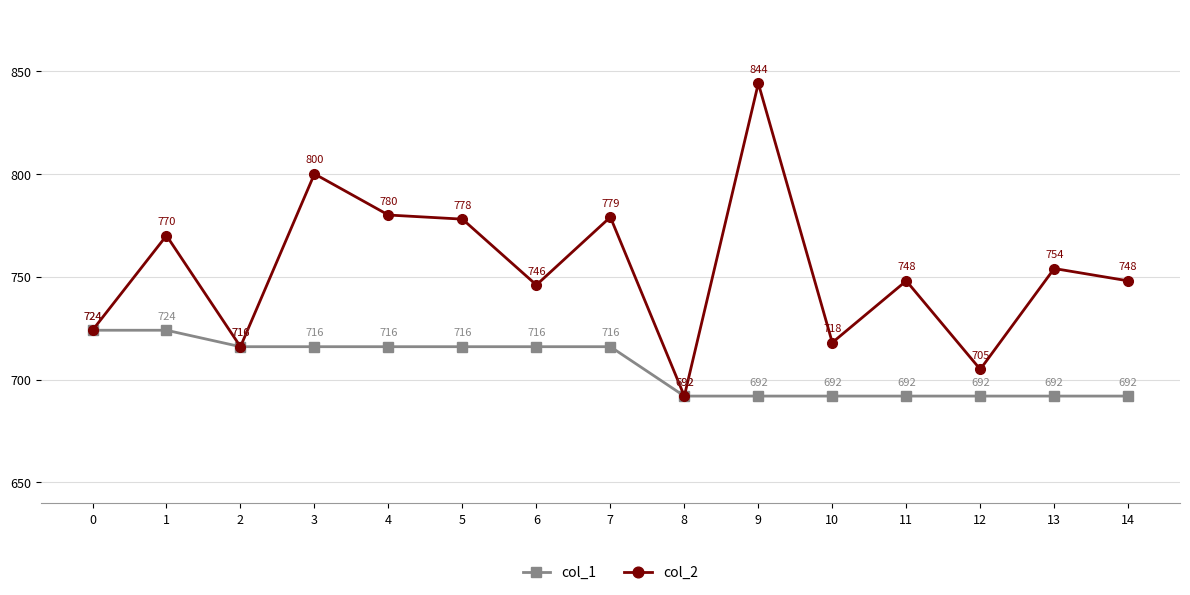

What is the value of the col_2 point at the 12th from the left?

748